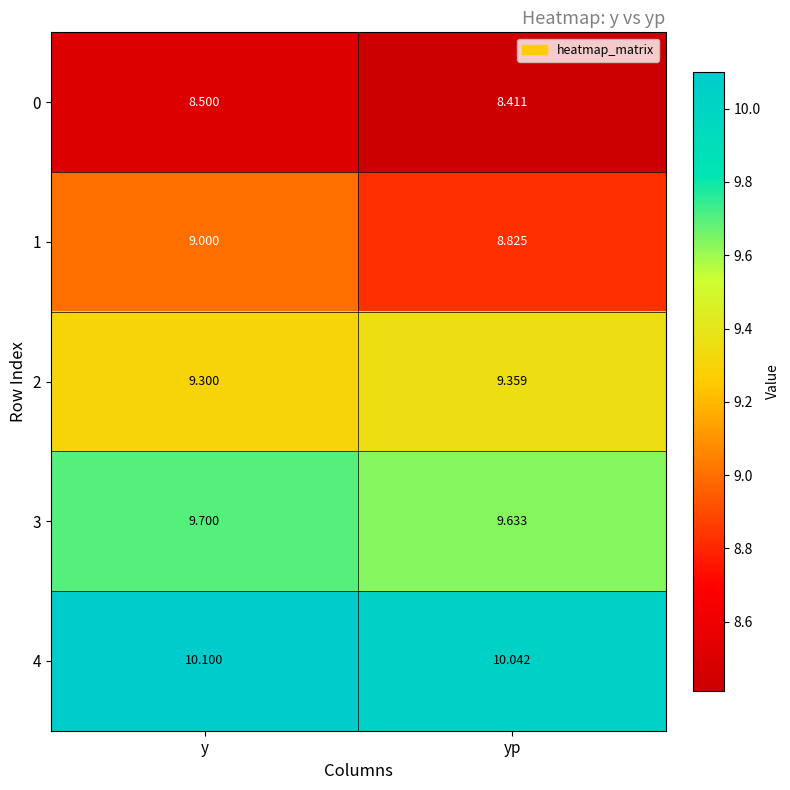

Is the value of 2 at yp greater than the value of 3 at yp?

No